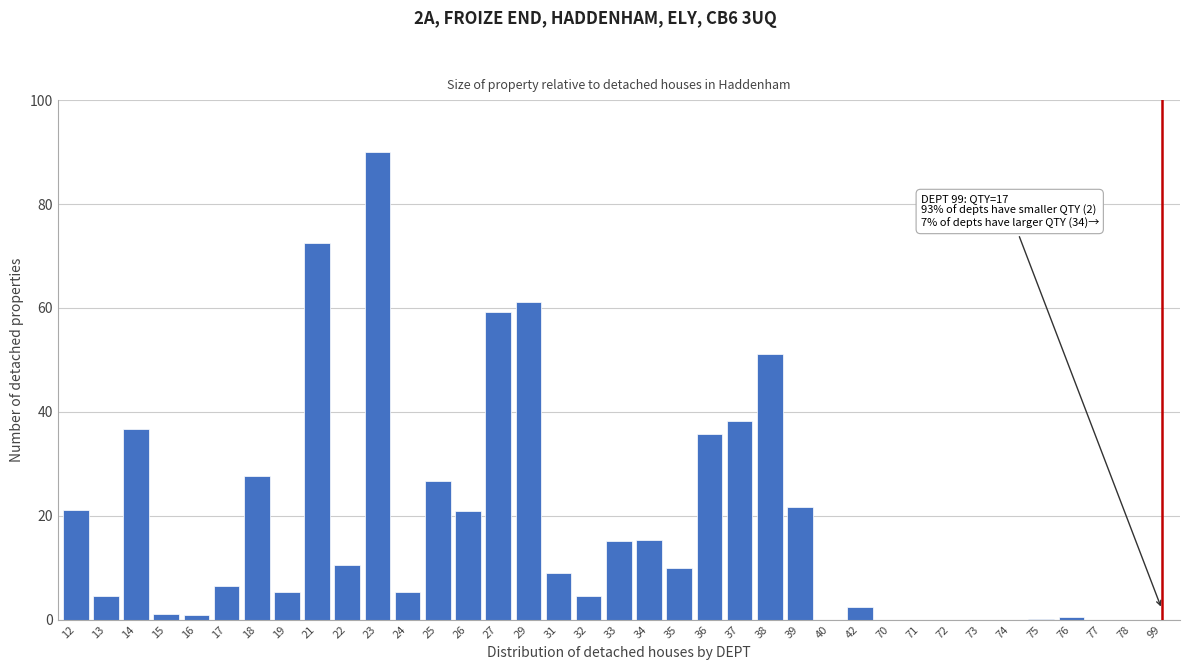

What is the sum of all values?

653.7